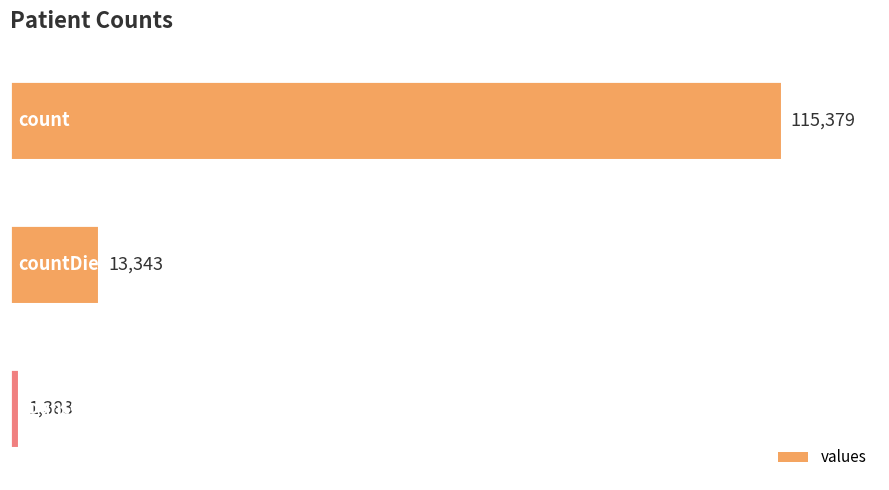

Does the chart contain stacked bars?

No